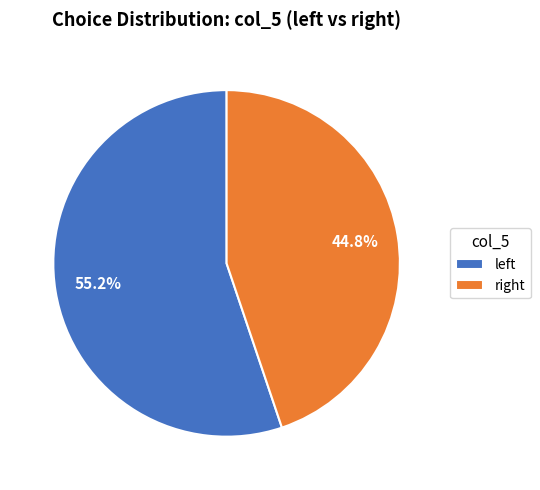

How many slices are in this pie chart?

2